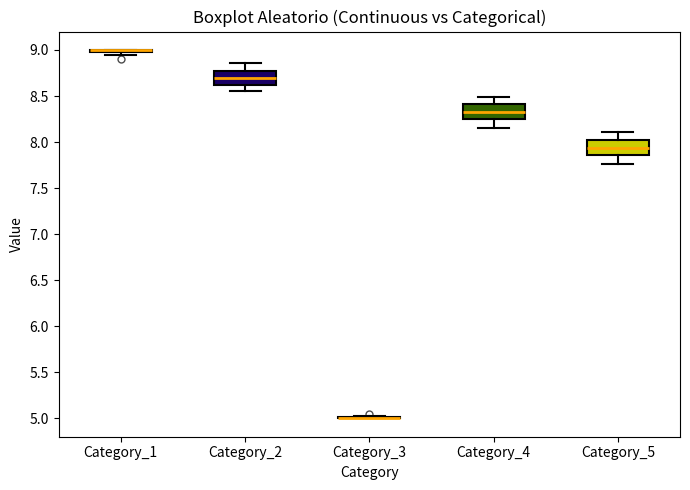

Reading left to right, read every box against the y-axis: the position of its median line, the range the box covers, and the ends of its whiskers. The values are not printed on the chart, so give them approximately, as read against the axis.

Category_1: box collapsed to a line at 9.00, whiskers 8.95 to 9.00
Category_2: median 8.70, box 8.60 to 8.75, whiskers 8.55 to 8.85
Category_3: box collapsed to a line at 5.00, whiskers 5.00 to 5.00
Category_4: median 8.35, box 8.25 to 8.40, whiskers 8.15 to 8.50
Category_5: median 7.95, box 7.85 to 8.00, whiskers 7.75 to 8.10